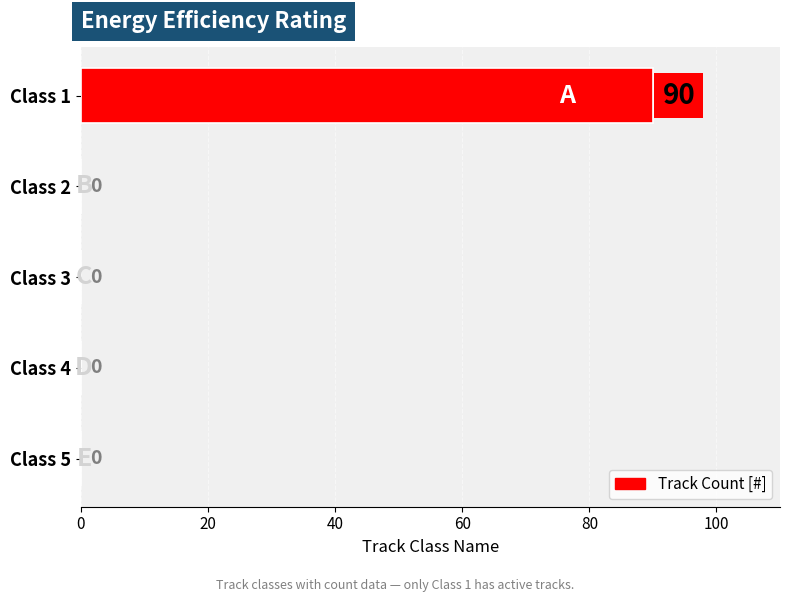

Does the chart contain stacked bars?

No